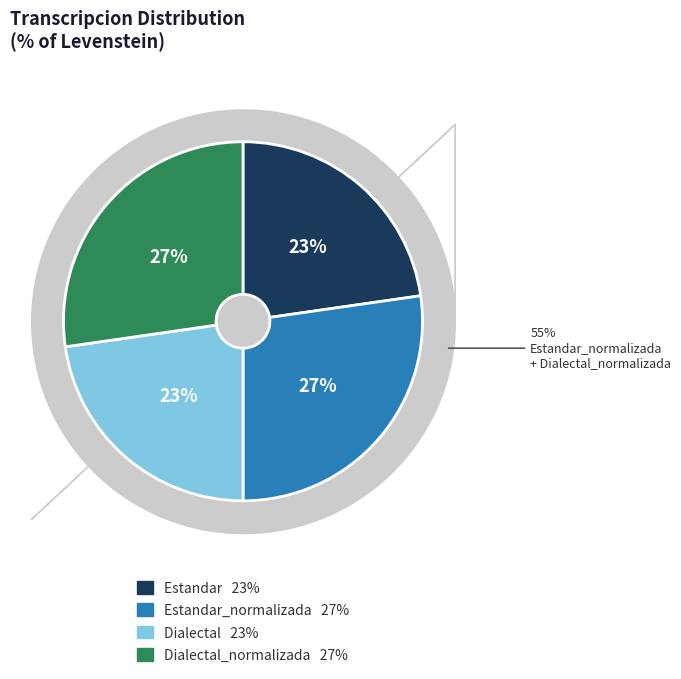

What is the smallest slice in the pie chart?

Estandar